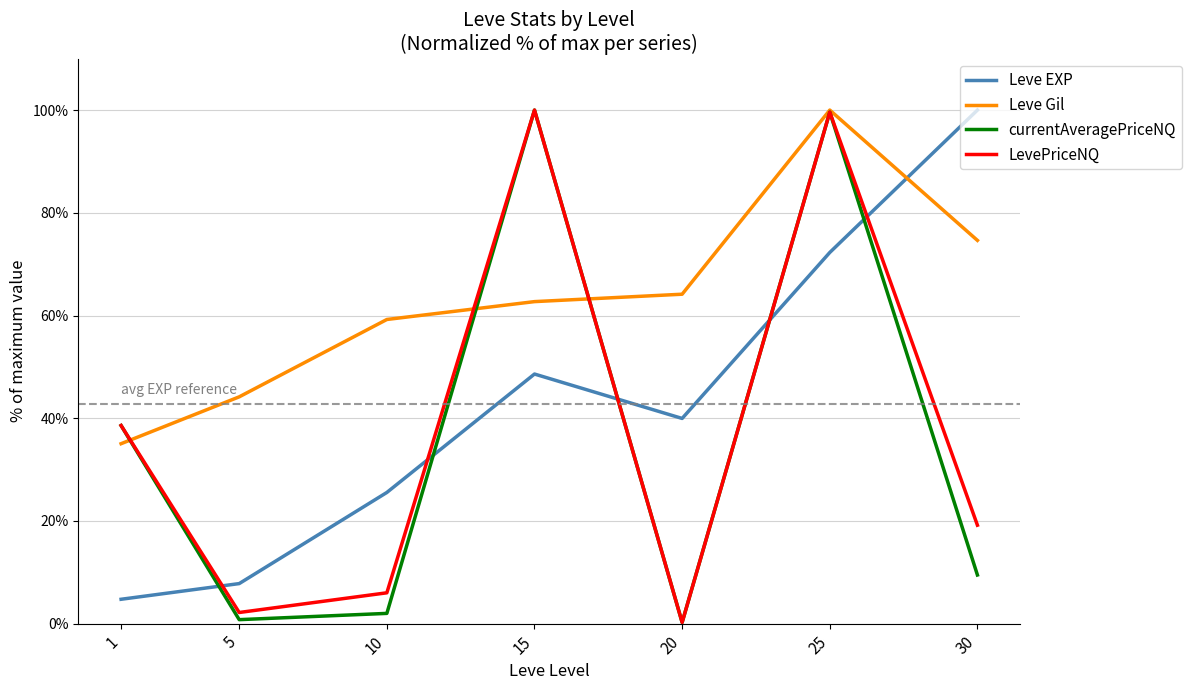

What is the difference between the LevePriceNQ values at 10 and 15?

94.0